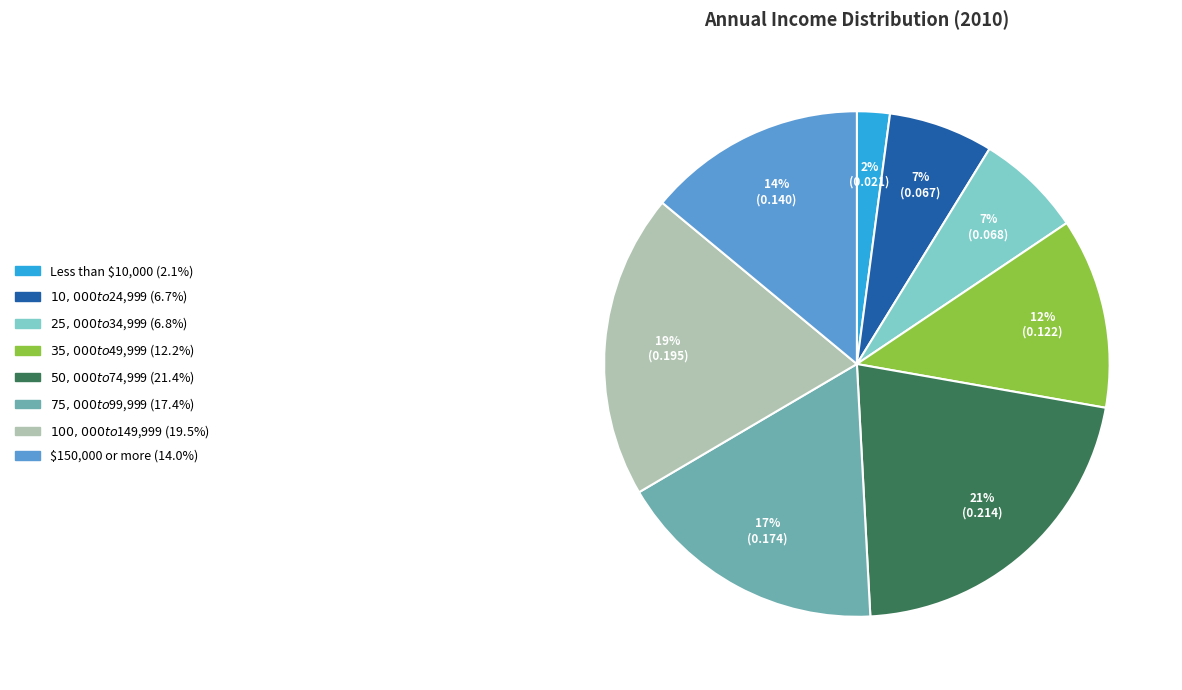

To the nearest percent, what is the difference between the largest and smallest slice percentages?

19%